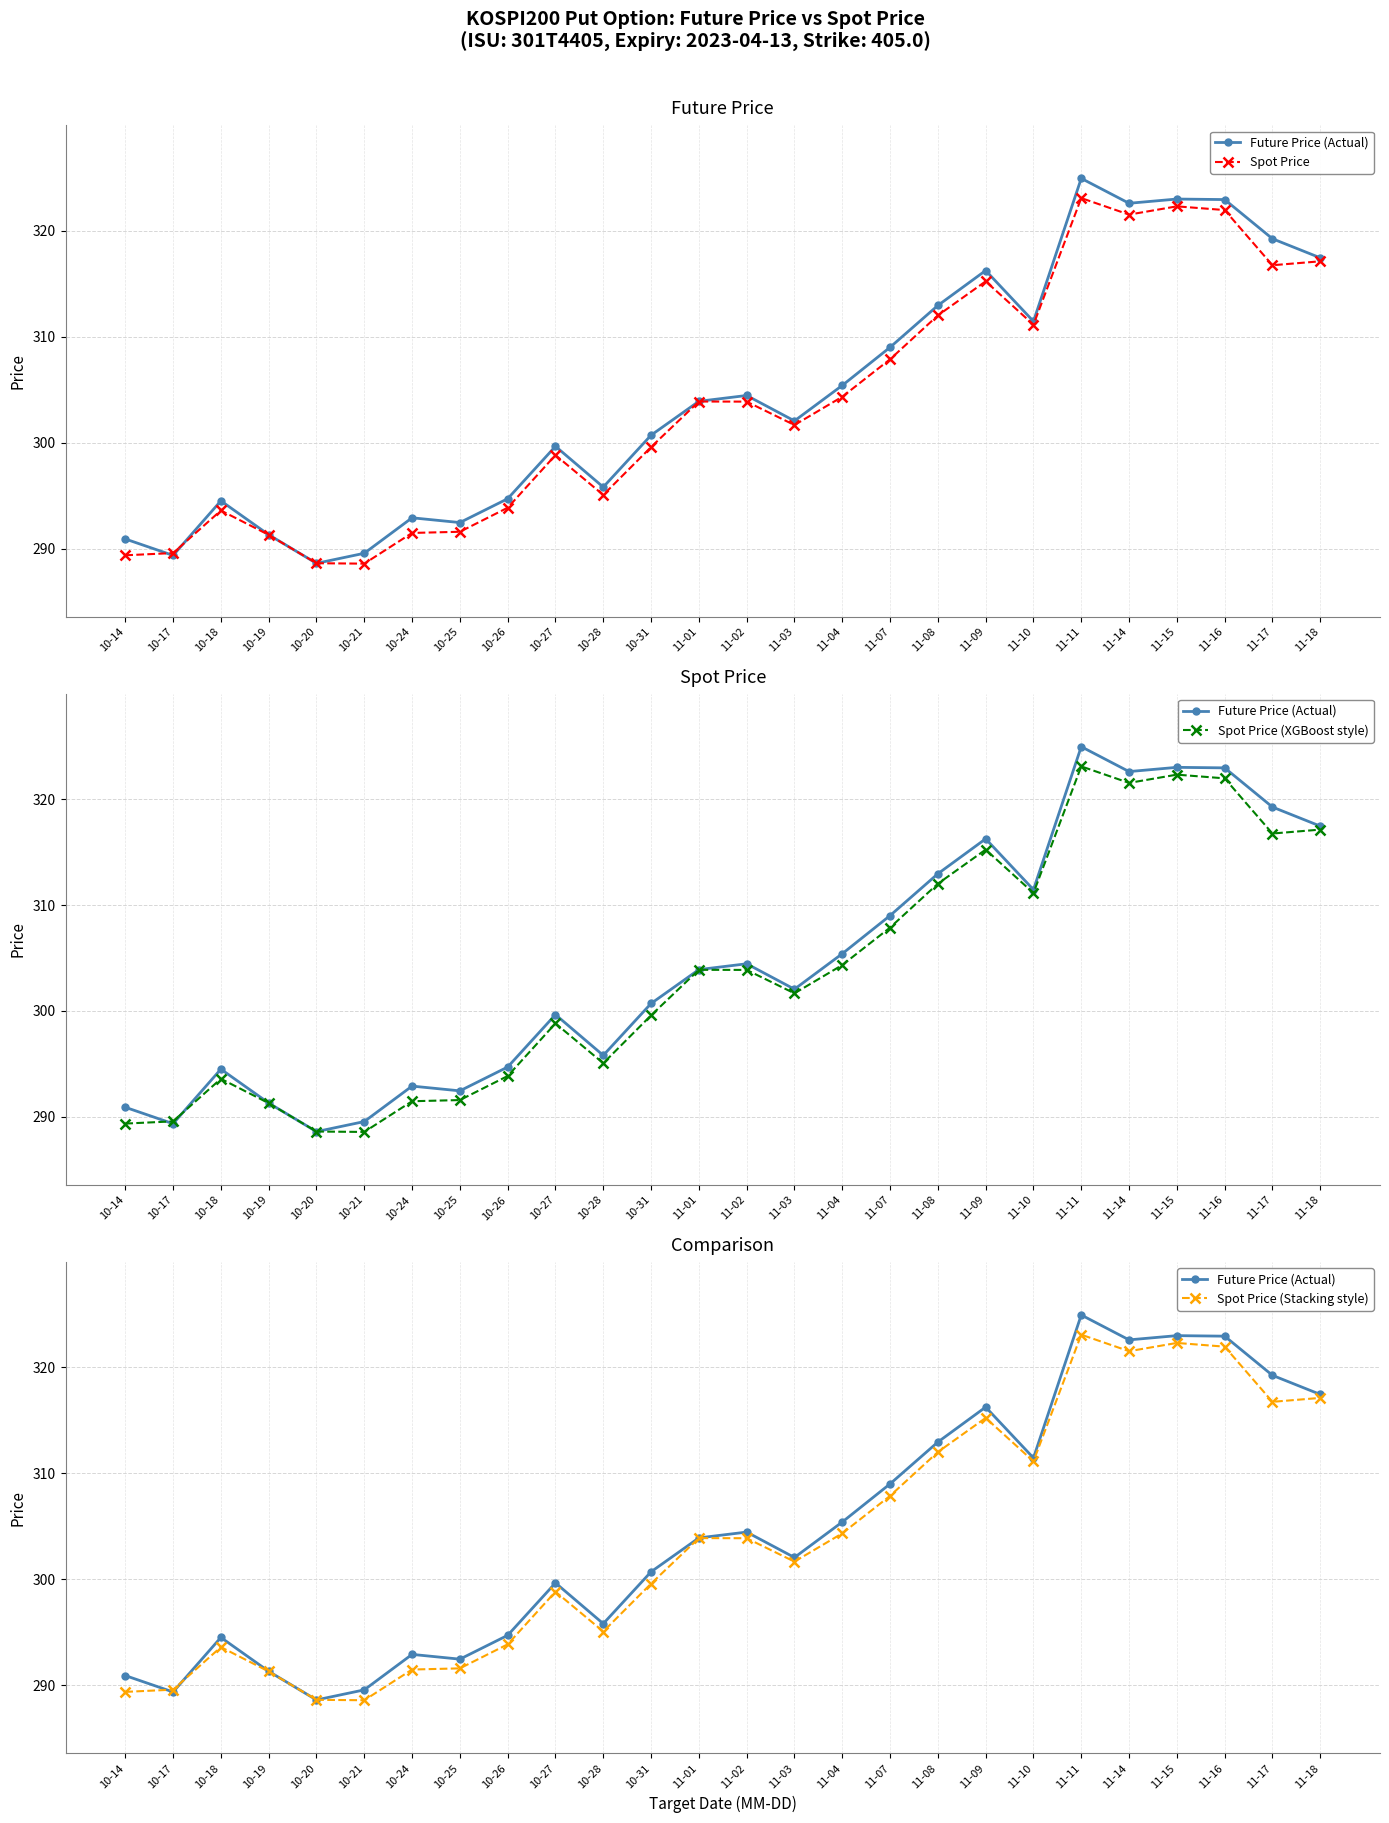

Is this an area chart (filled region under the line)?

No